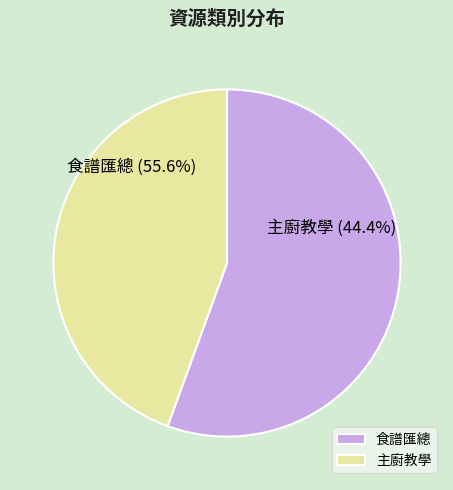

Is it true that 食譜匯總 is 62% of the pie?

False